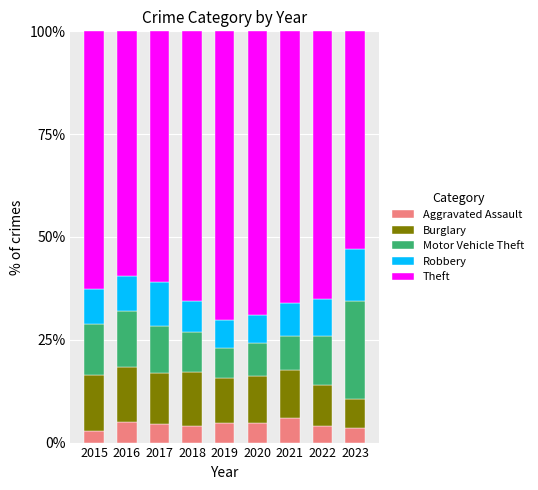

What is the approximate value of Aggravated Assault at 2018?

4.1